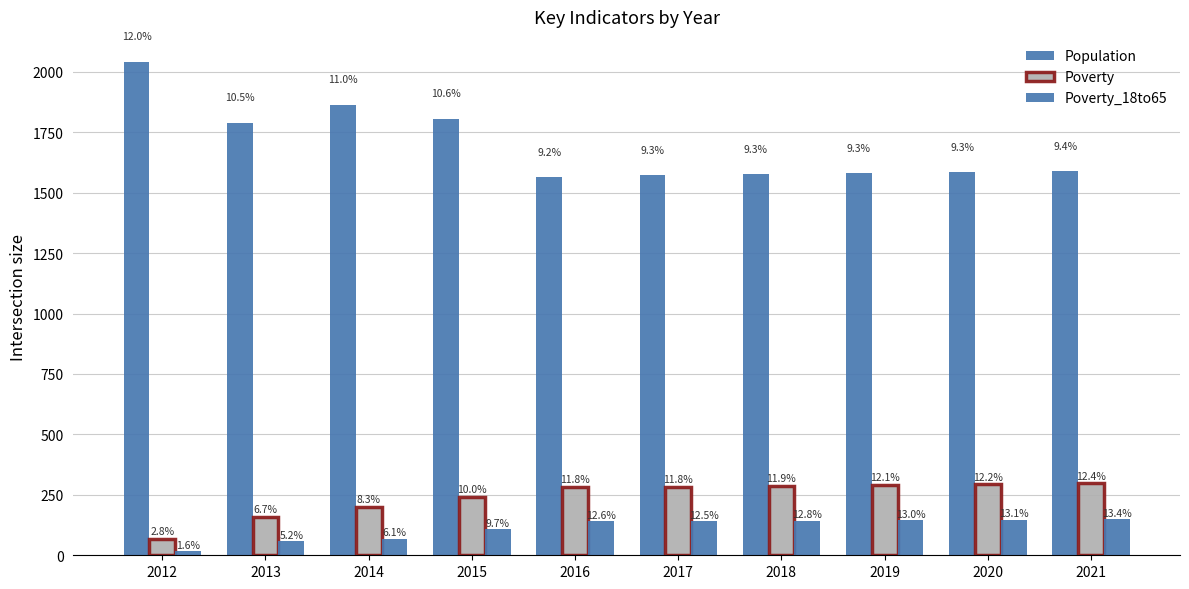

Is the value of Poverty_18to65 at 2020 greater than the value of Population at 2020?

No